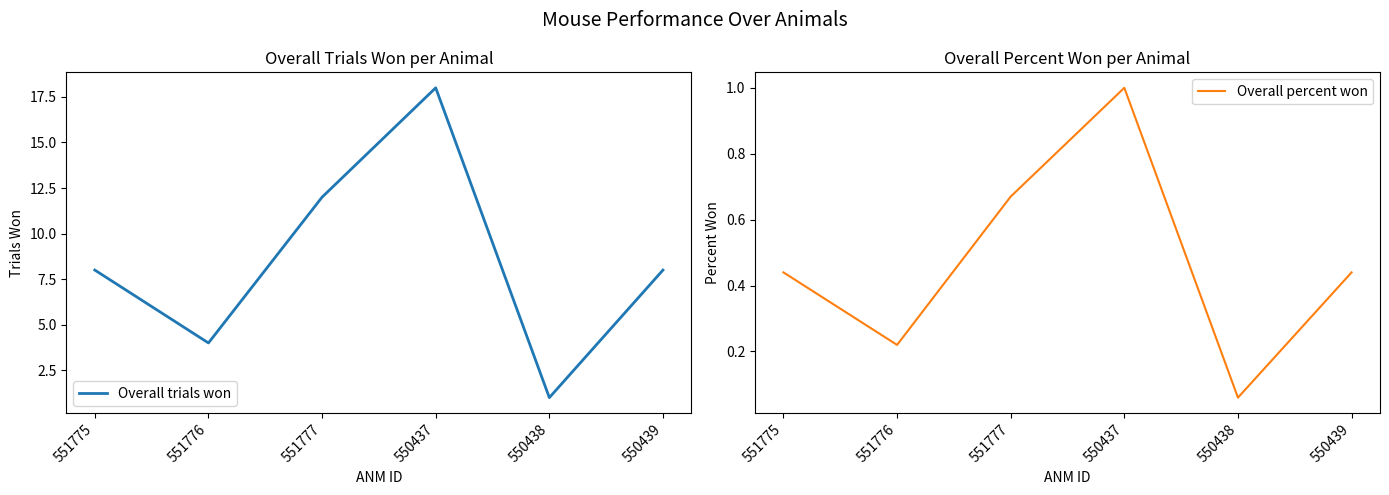

Reading left to right, list all the values displayed in this chart.

Overall trials won: 8.0	4.0	12.0	18.0	1.0	8.0
Overall percent won: 0.4	0.2	0.7	1.0	0.1	0.4